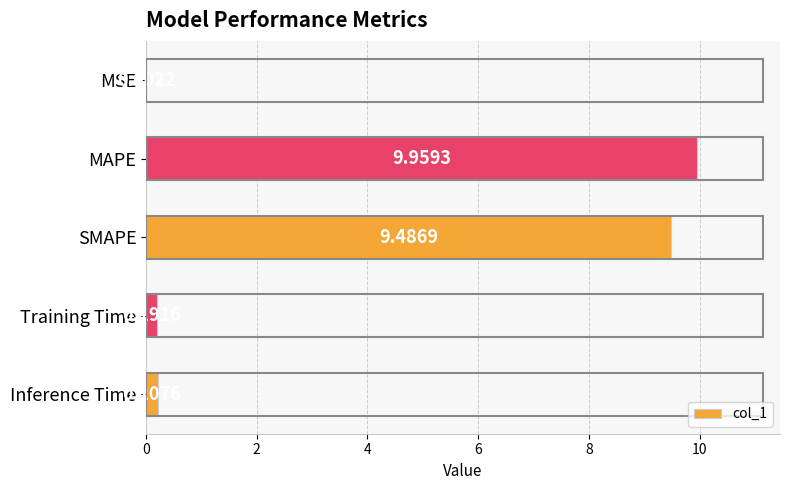

What is the greatest value displayed?

10.0